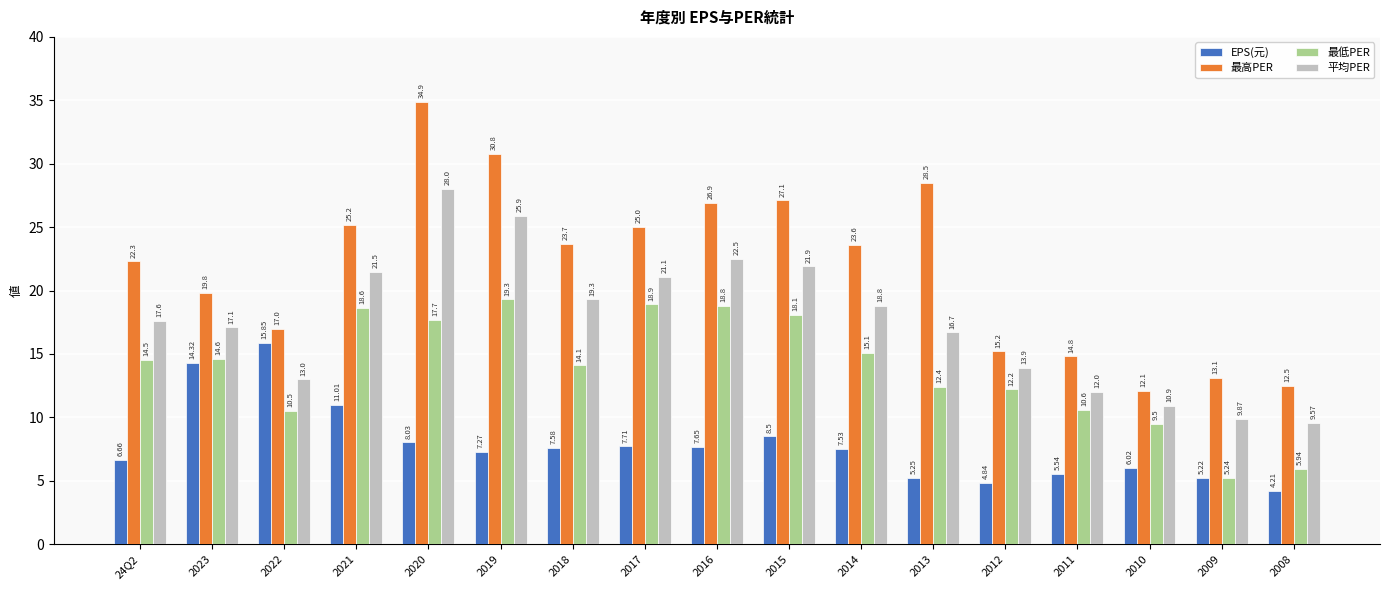

Rank the series by their average value, from highest to lowest.

最高PER, 平均PER, 最低PER, EPS(元)